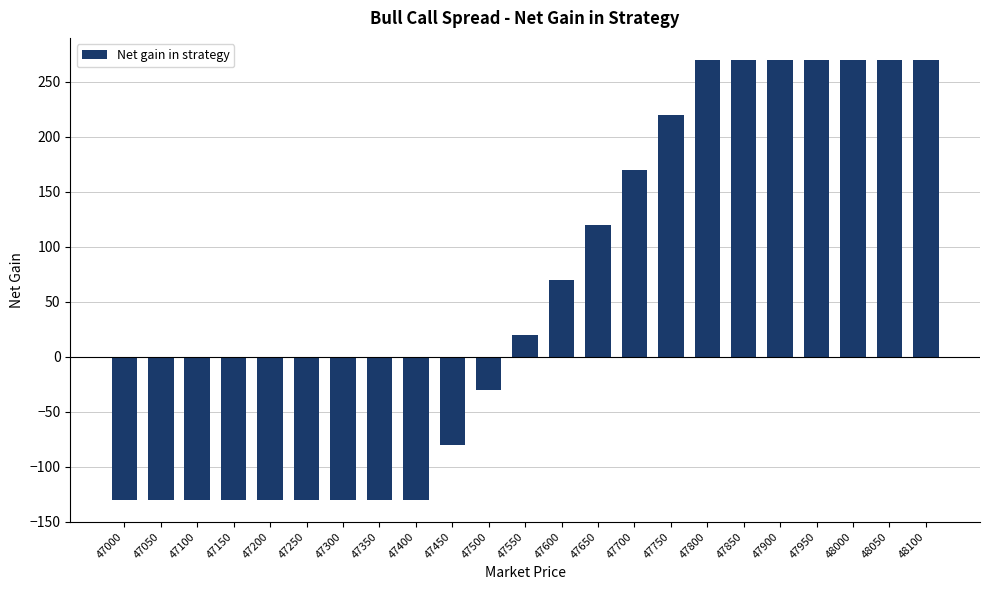

The chart shows a value of 170 at 47700. True or false?

True